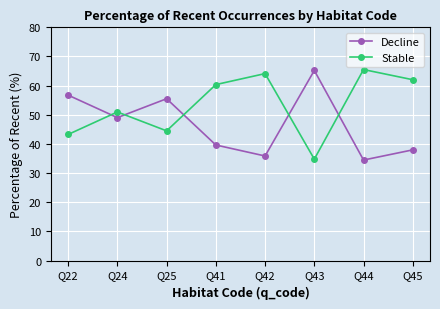

Which category has the lowest value in the Stable series?

Q43